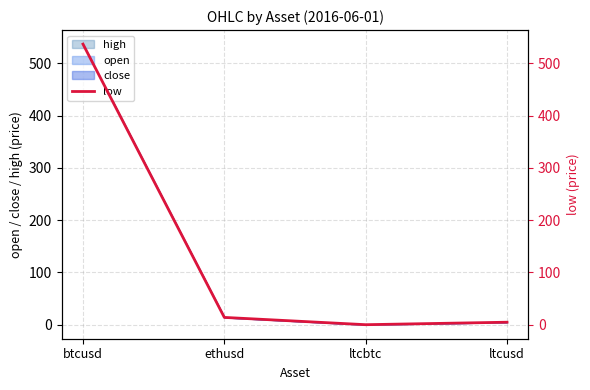

What is the change in value from btcusd to ethusd?

-522.8